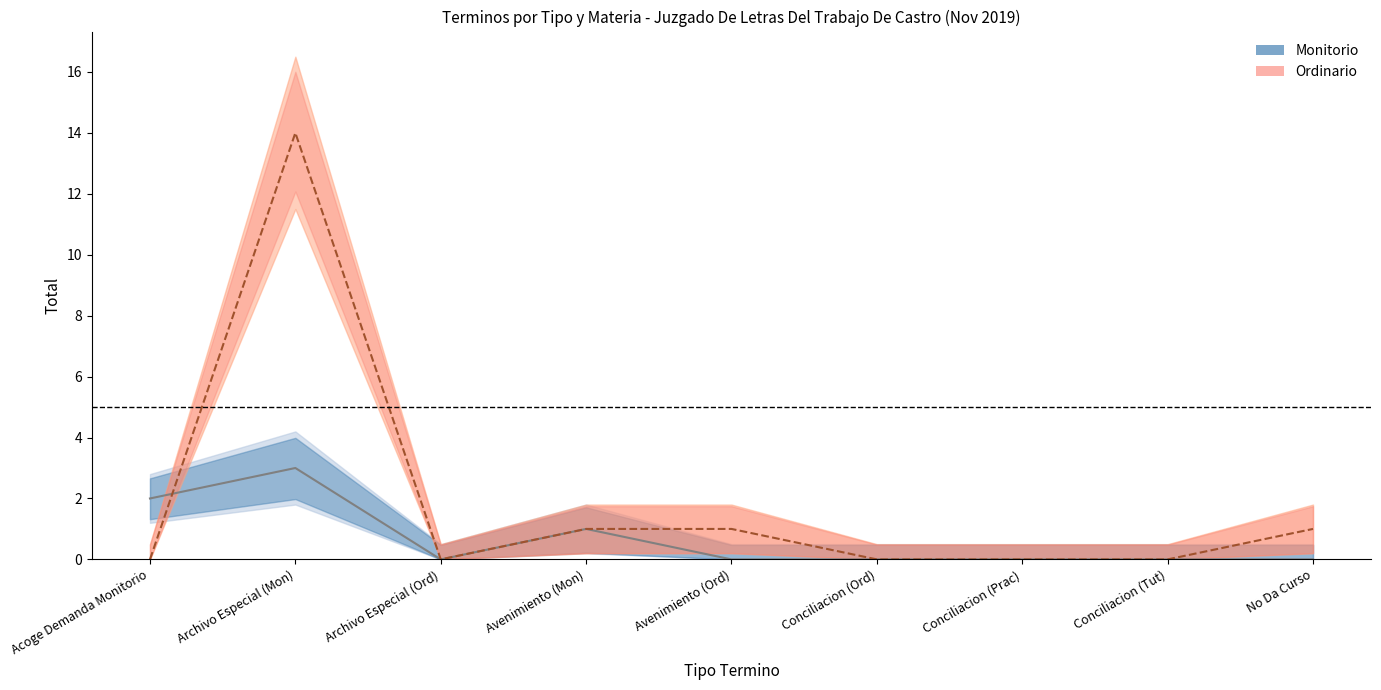

At which category is the sum across all series the highest?

Archivo Especial (Mon)